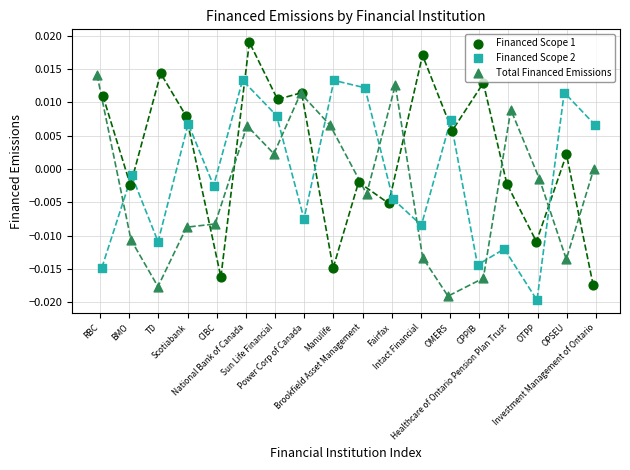

Which series reaches the maximum Y coordinate?

Financed Scope 1